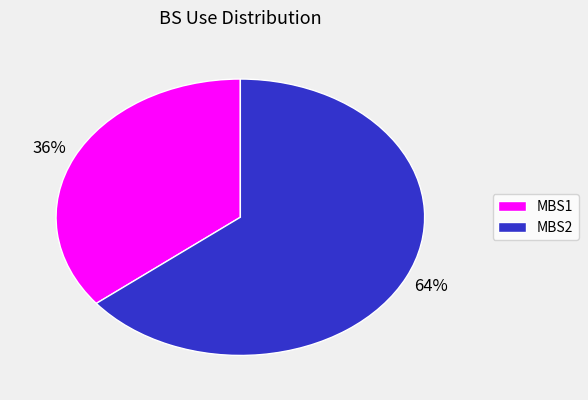

Is the sum of MBS2 and MBS1 greater than half?

Yes